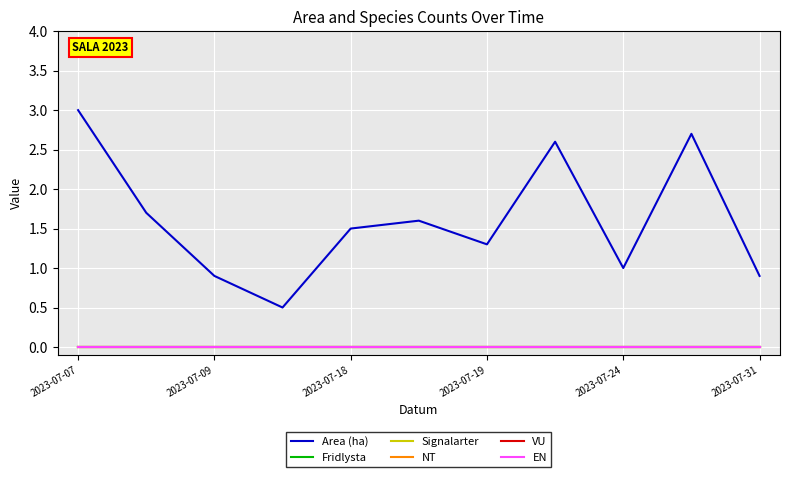

What are all the series names shown in the legend?

Area (ha), Fridlysta, Signalarter, NT, VU, EN